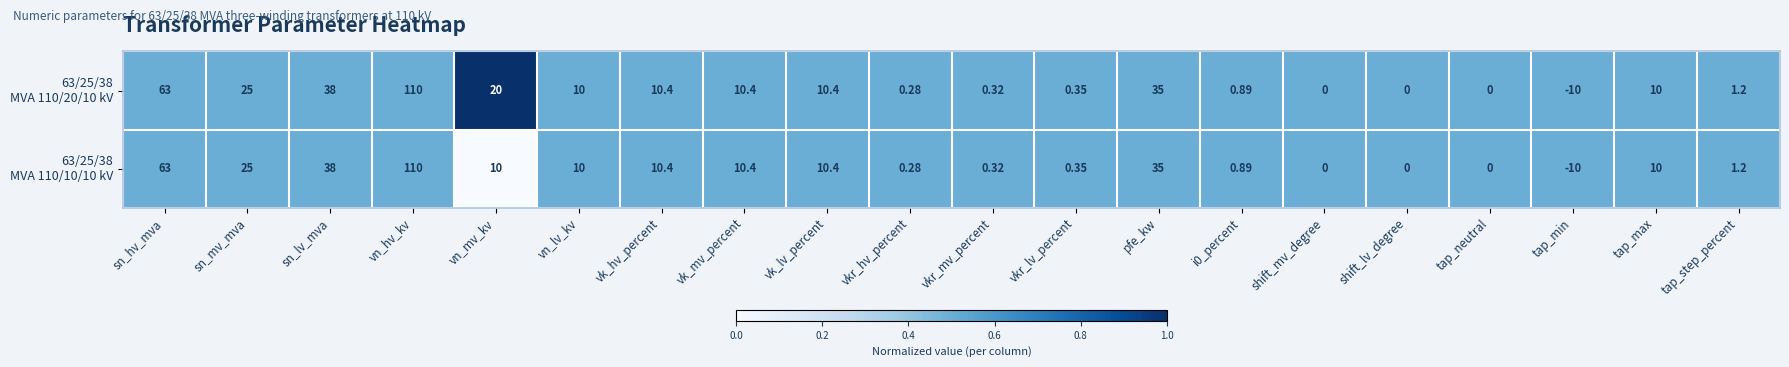

At which category is the sum across all series the highest?

vn_hv_kv